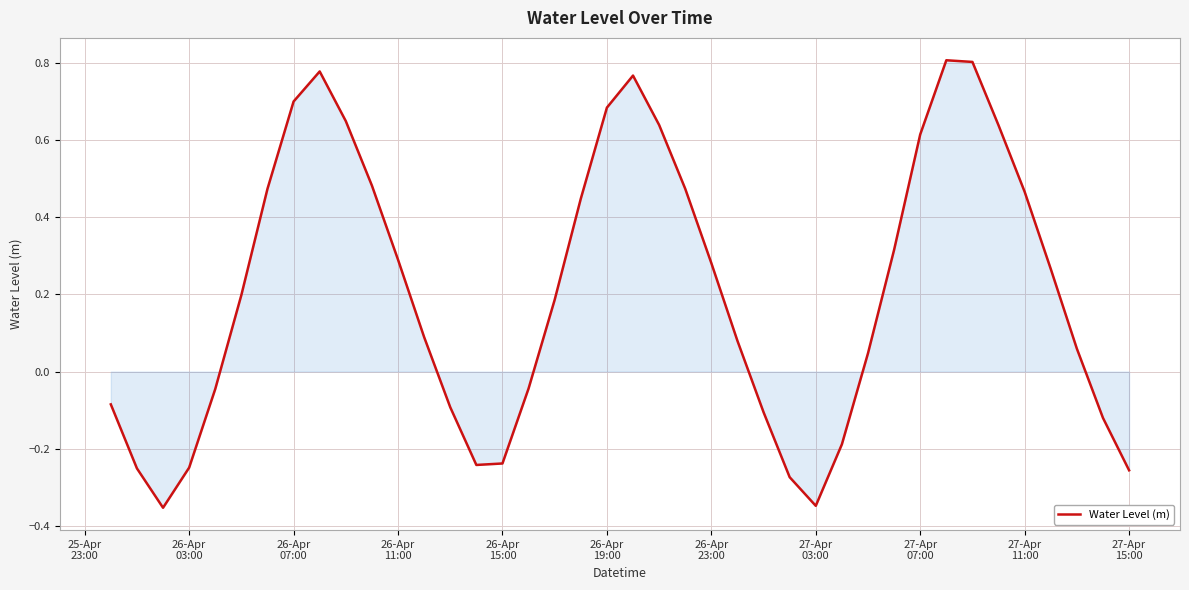

What is the difference between the maximum and minimum values?

1.2